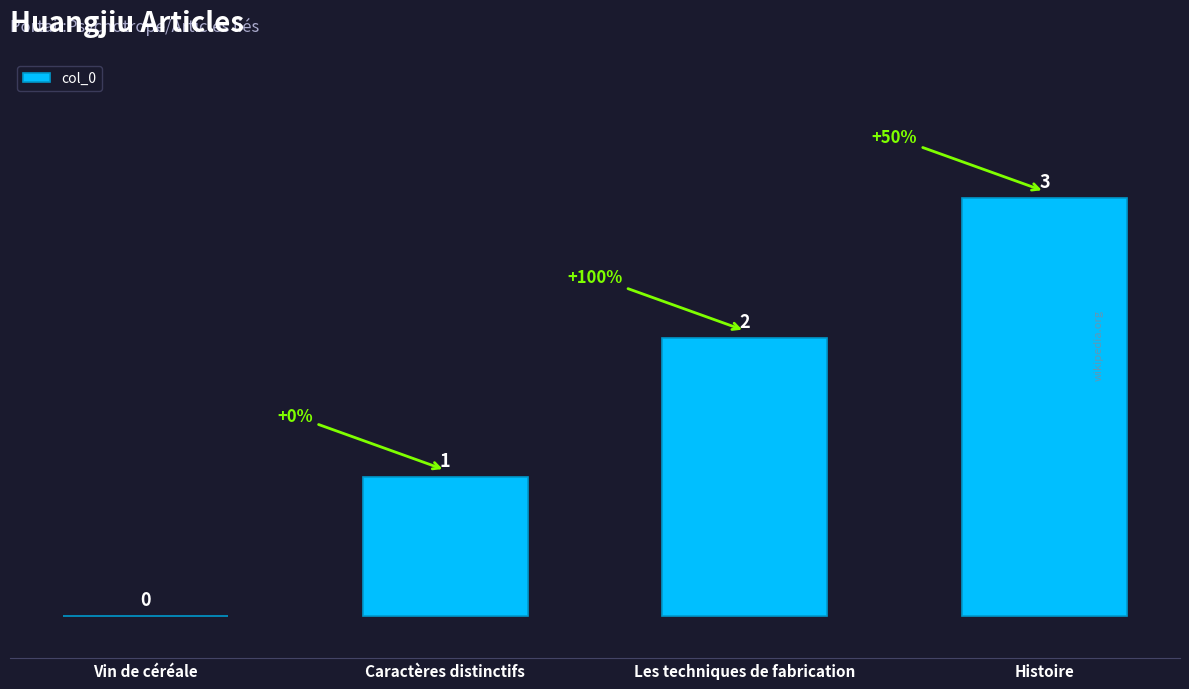

How many values are between 1 and 3?

3